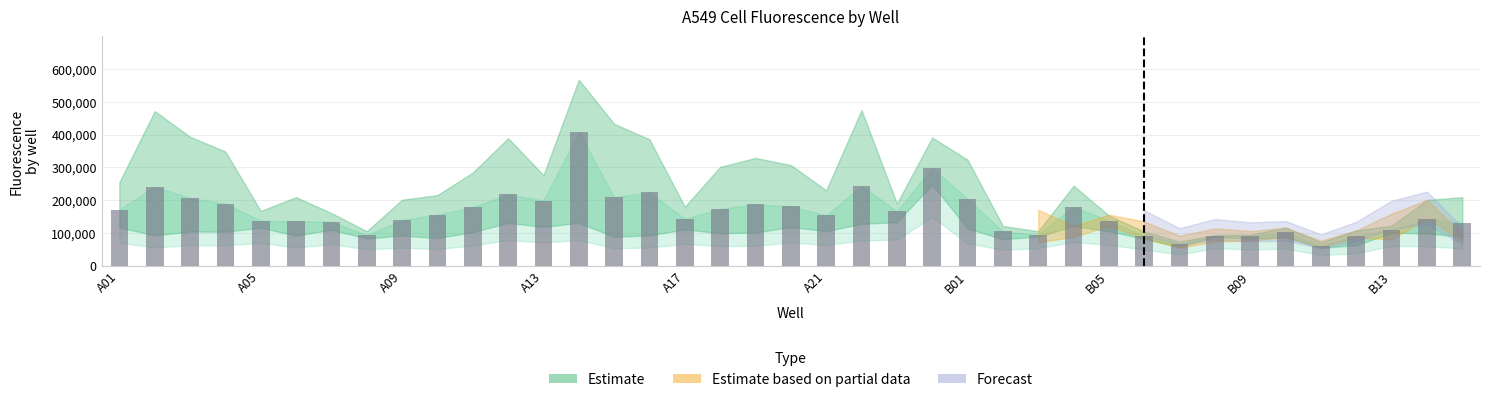

What is the value of the 22nd bar from the left?

244046.0